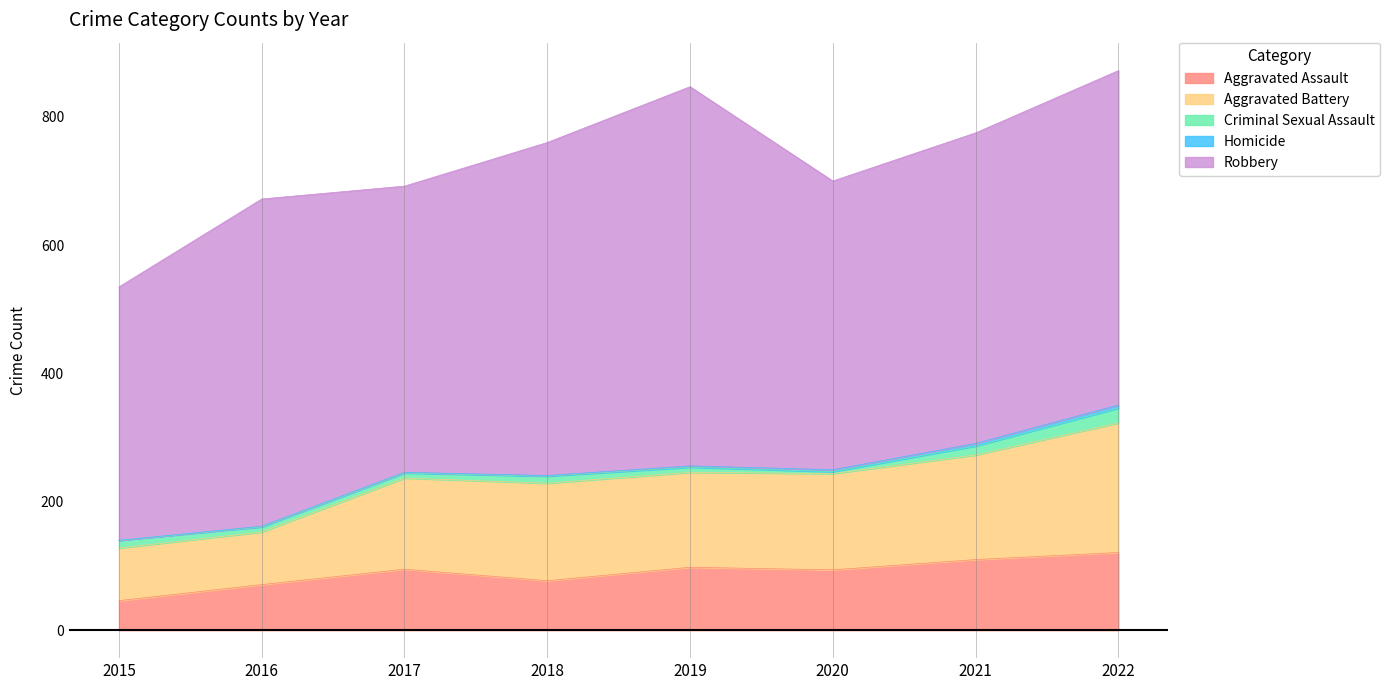

What is the value of the Aggravated Battery point at the 4th from the left?

152